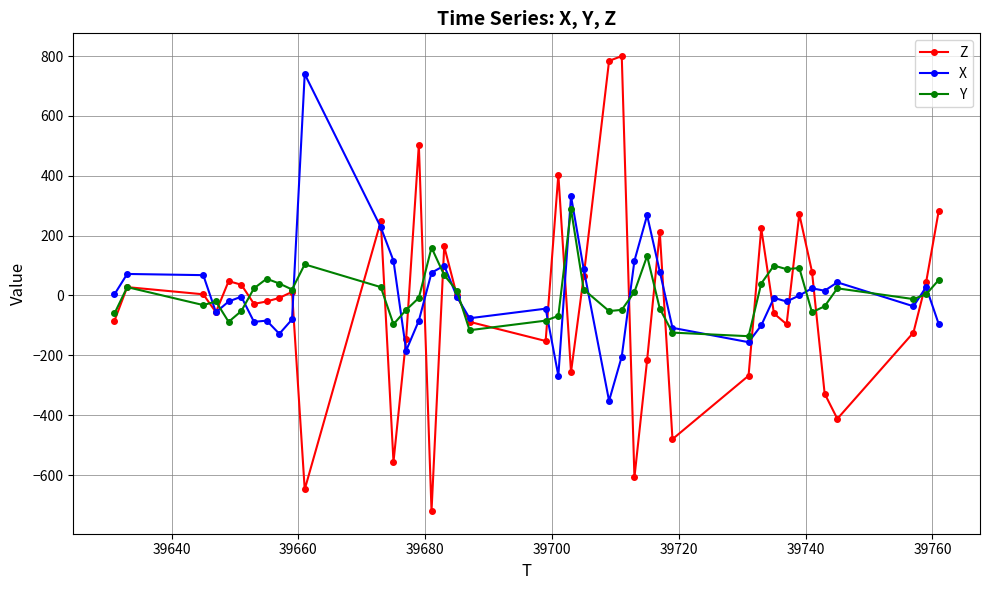

What is the greatest value displayed?

800